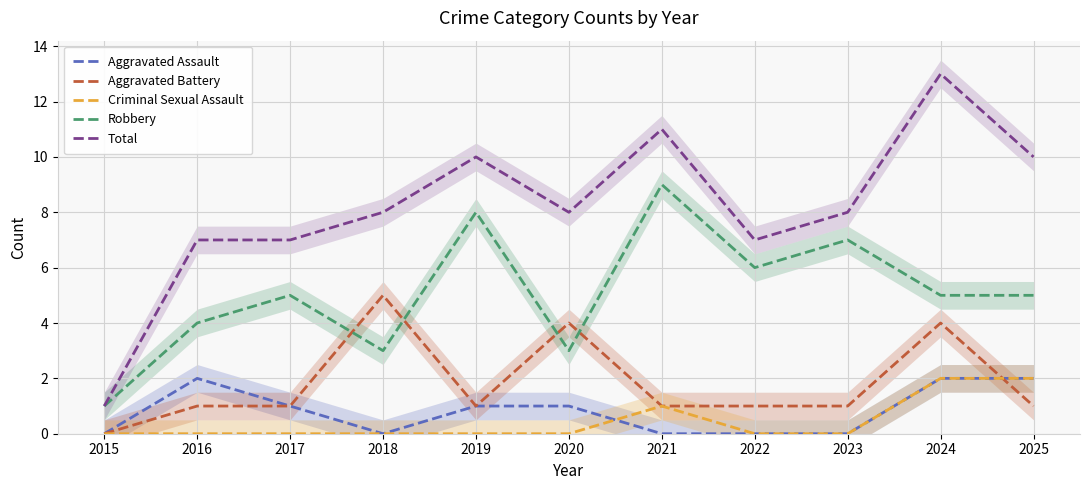

Reading left to right, transcribe all the data shown in this chart.

Aggravated Assault: 2015=0	2016=2	2017=1	2018=0	2019=1	2020=1	2021=0	2022=0	2023=0	2024=2	2025=2
Aggravated Battery: 2015=0	2016=1	2017=1	2018=5	2019=1	2020=4	2021=1	2022=1	2023=1	2024=4	2025=1
Criminal Sexual Assault: 2015=0	2016=0	2017=0	2018=0	2019=0	2020=0	2021=1	2022=0	2023=0	2024=2	2025=2
Robbery: 2015=1	2016=4	2017=5	2018=3	2019=8	2020=3	2021=9	2022=6	2023=7	2024=5	2025=5
Total: 2015=1	2016=7	2017=7	2018=8	2019=10	2020=8	2021=11	2022=7	2023=8	2024=13	2025=10